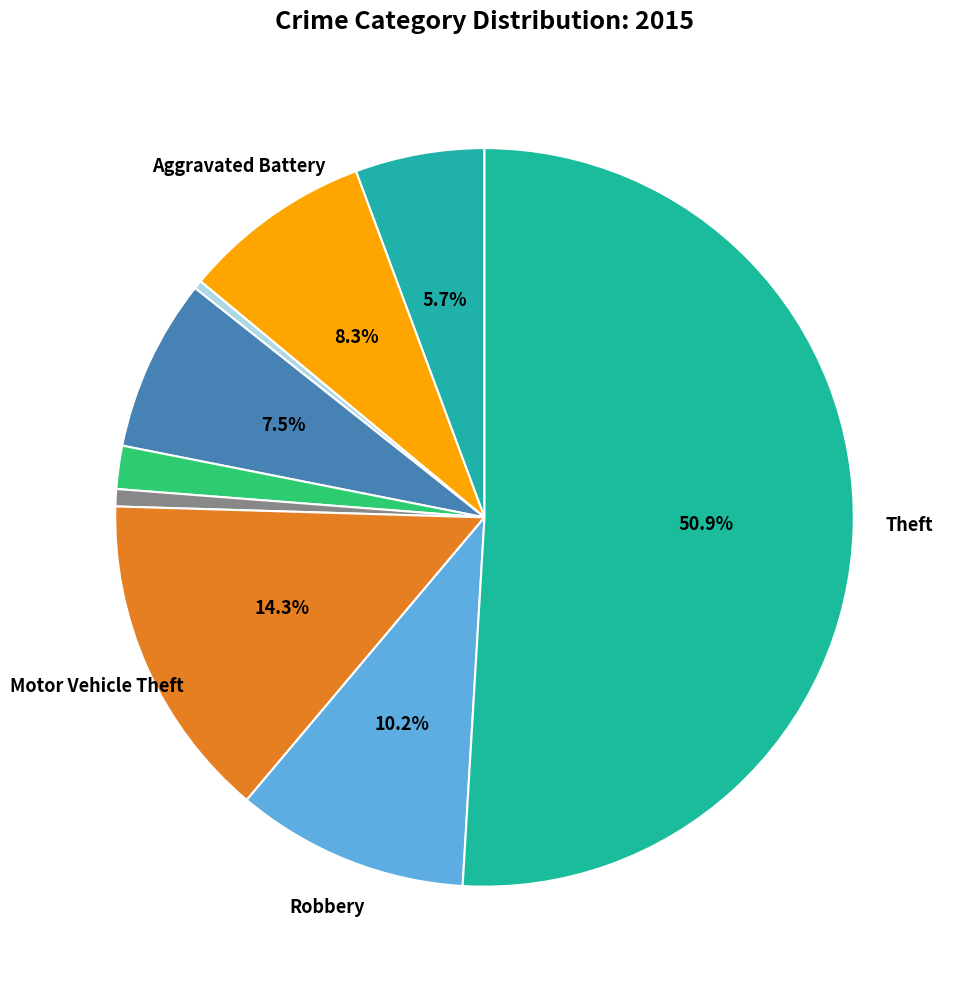

How many segments does this pie chart have?

9